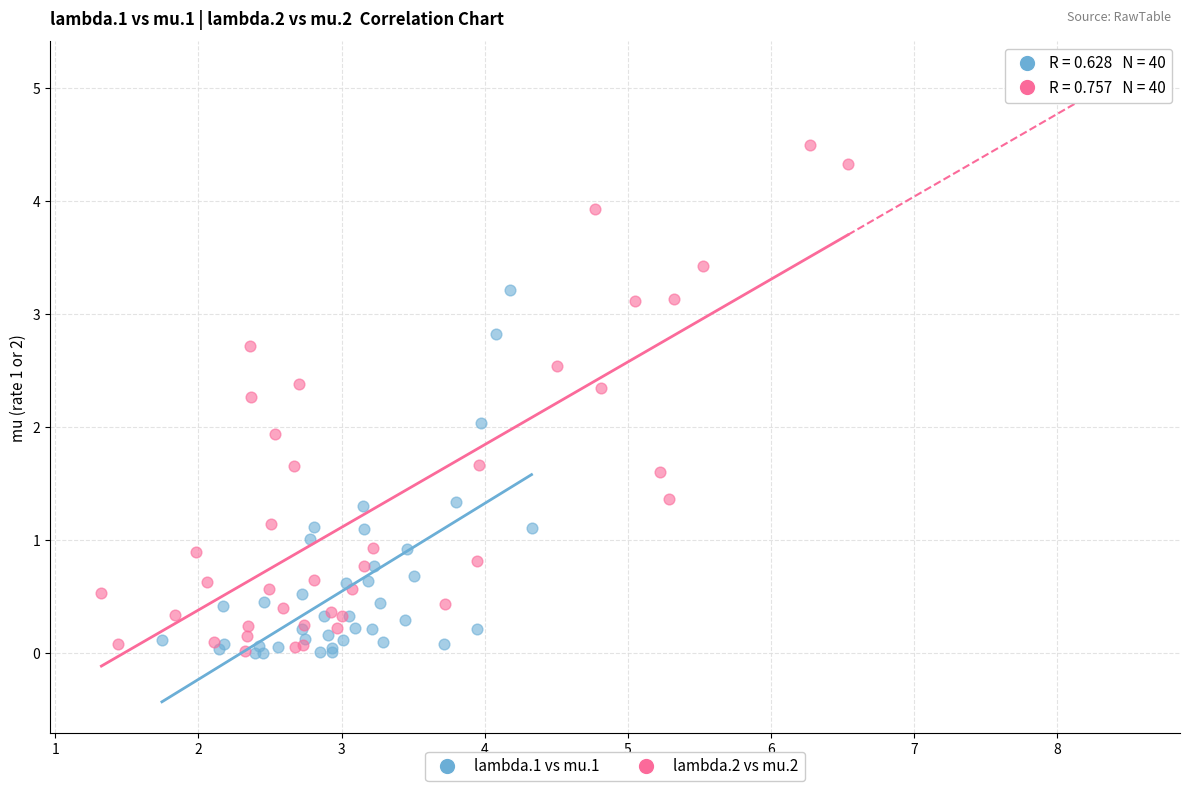

Which series reaches the maximum Y coordinate?

lambda.2 vs mu.2